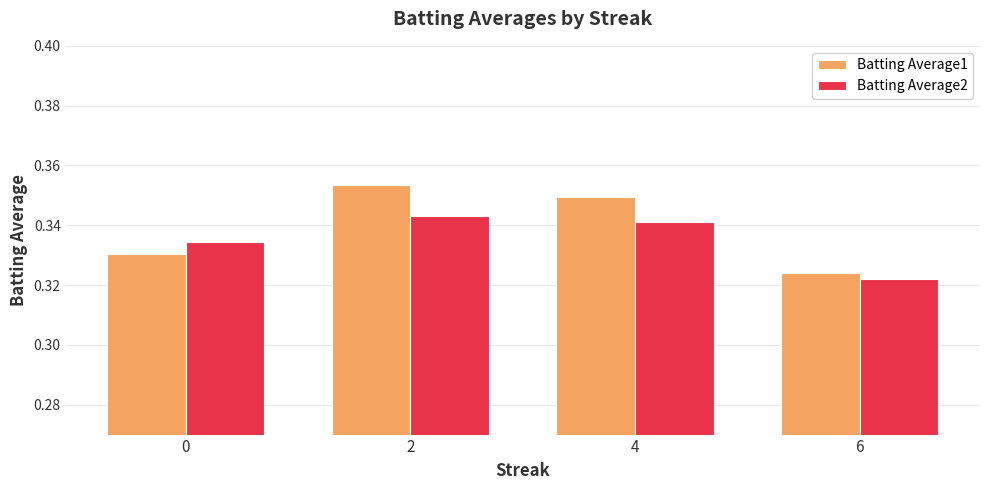

What are all the series names shown in the legend?

Batting Average1, Batting Average2